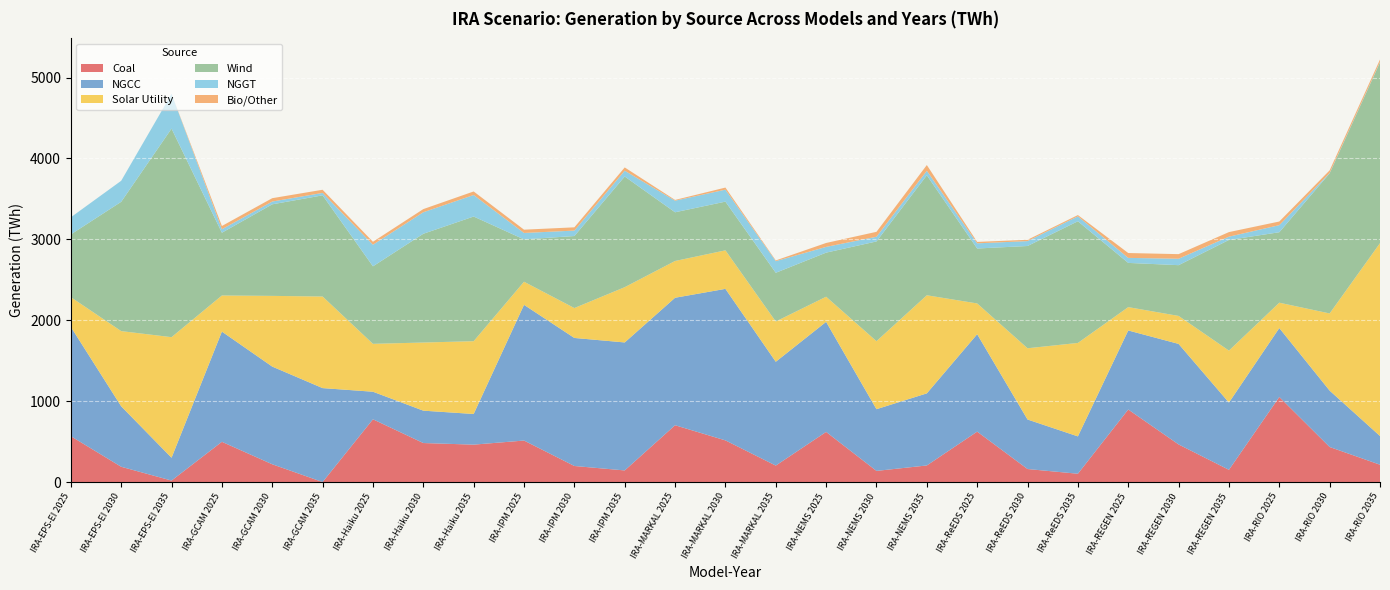

Reading left to right, transcribe all the data shown in this chart.

Coal: 566.6	188.6	18.1	497.2	219.4	0.0	775.5	482.0	462.2	512.8	198.3	143.3	702.1	514.8	203.3	619.5	137.6	204.8	623.1	160.7	102.5	896.4	464.7	151.0	1051.5	433.0	214.0
NGCC: 1351.3	747.6	282.3	1362.5	1207.7	1161.1	340.9	400.2	379.1	1677.7	1582.8	1582.3	1576.0	1873.2	1283.4	1360.6	762.8	891.2	1204.4	612.2	461.9	977.2	1242.9	831.3	852.0	697.0	355.0
Solar Utility: 367.6	929.6	1490.5	446.4	874.0	1132.3	592.0	842.3	899.9	285.6	369.7	683.2	454.5	476.2	497.8	310.6	840.9	1212.7	380.3	880.8	1155.1	288.5	345.8	642.3	313.5	954.0	2384.0
Wind: 775.3	1598.3	2578.0	775.9	1131.9	1250.7	958.1	1344.5	1541.1	523.4	890.3	1368.2	602.2	602.2	602.2	545.0	1232.7	1483.3	679.2	1264.1	1504.3	546.7	627.4	1368.0	871.0	1732.0	2234.0
NGGT: 211.6	259.9	430.0	42.9	34.5	30.0	266.9	266.1	266.1	79.5	67.1	71.7	143.3	148.1	143.7	70.9	58.4	56.0	63.9	60.6	61.0	61.9	79.7	40.6	87.5	5.0	5.0
Bio/Other: 0.2	0.0	0.0	40.1	41.3	39.1	36.6	38.9	43.7	40.5	40.4	40.3	9.2	25.7	9.0	48.6	60.6	70.5	17.5	16.2	15.5	60.2	56.6	56.5	45.0	32.0	31.0